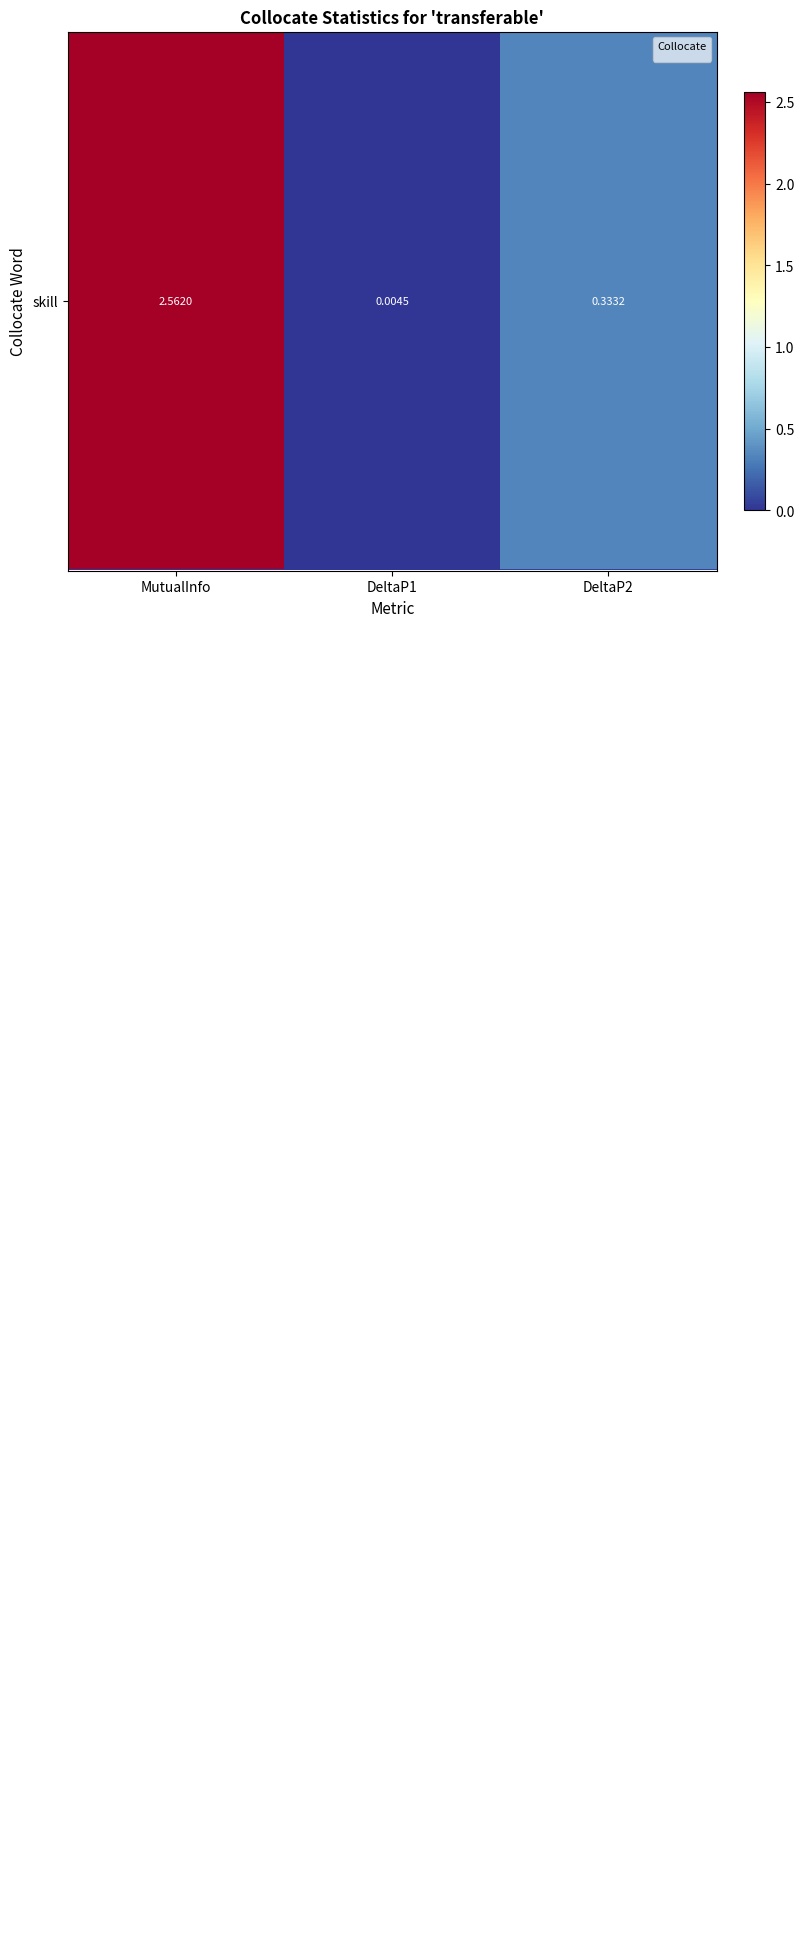

Which label corresponds to the smallest value in the chart?

MutualInfo